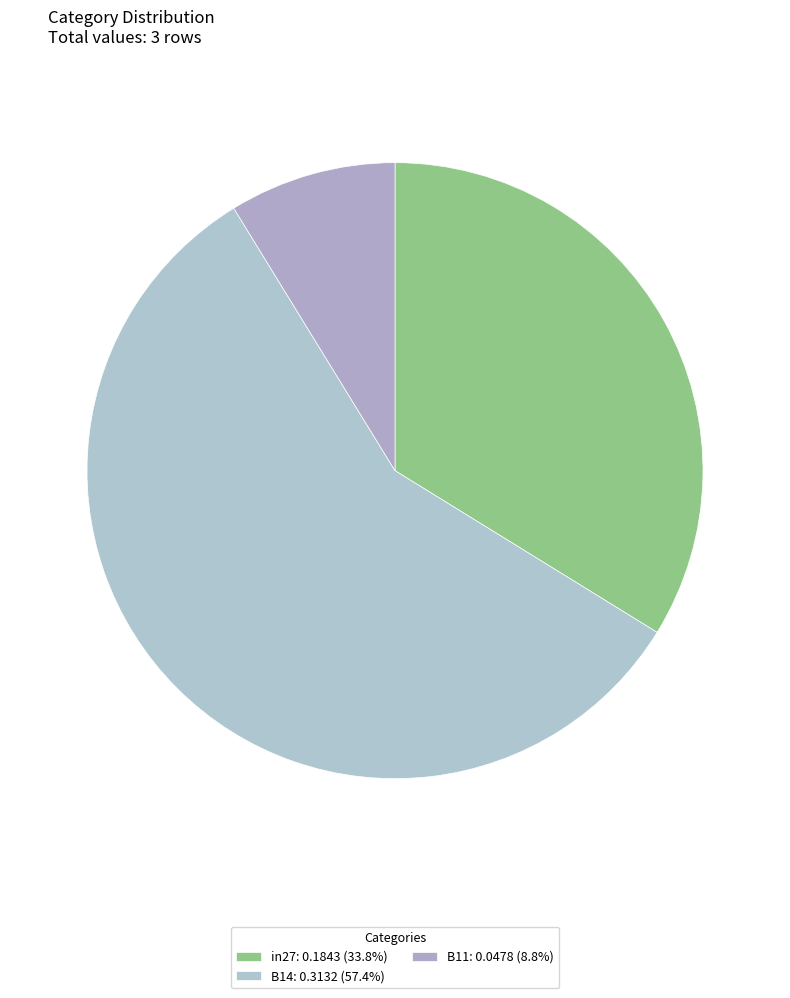

Combined, do B11 and B14 account for over 50%?

Yes